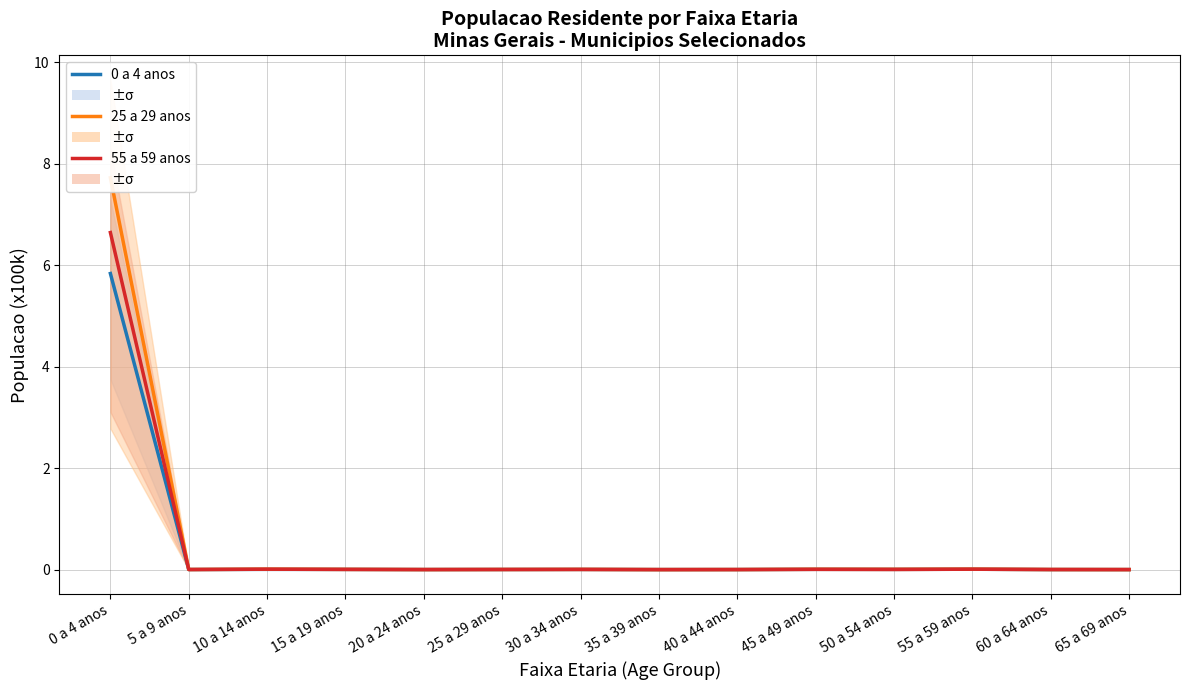

Is the value of 0 a 4 anos at 0 a 4 anos greater than the value of 25 a 29 anos at 45 a 49 anos?

Yes